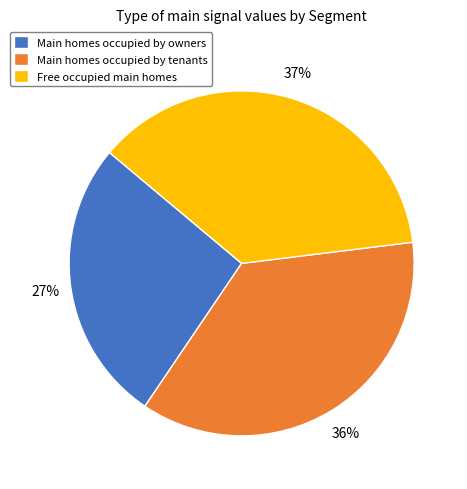

How many slices are in this pie chart?

3